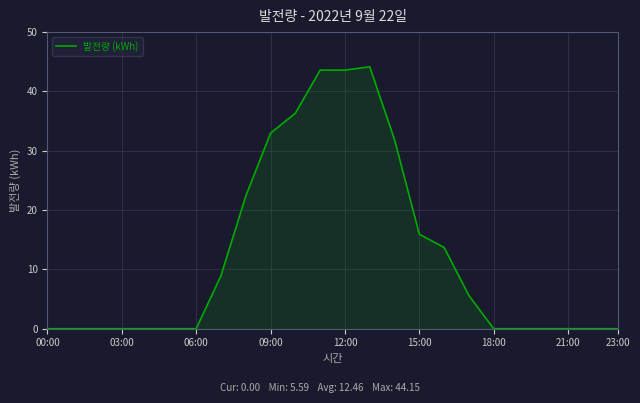

What is the maximum value shown in the chart?

44.2